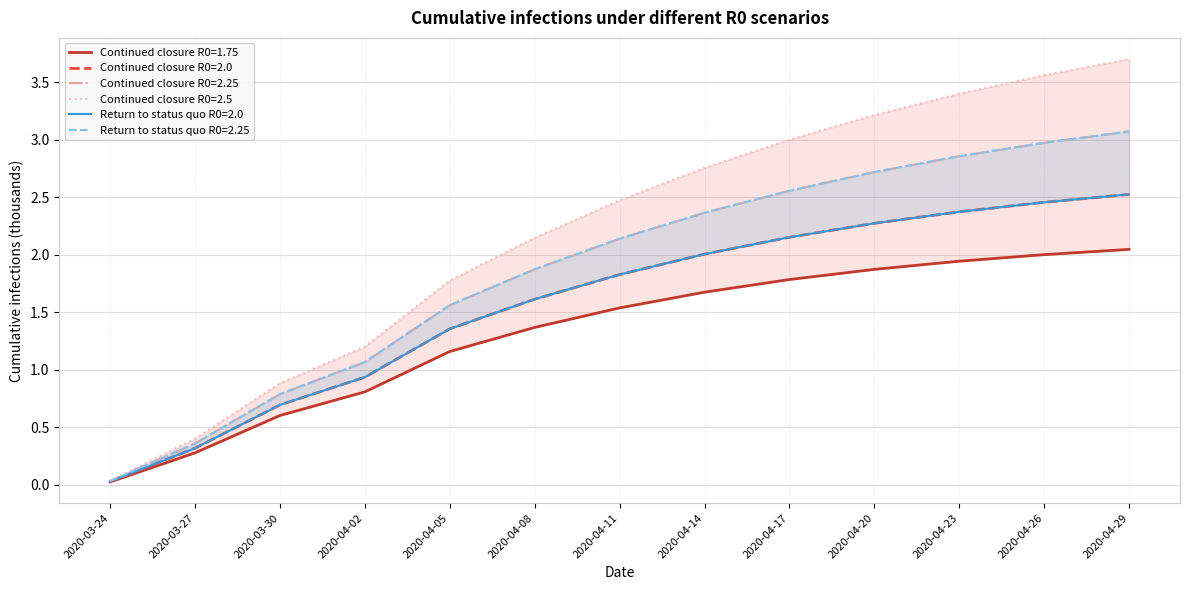

Is the value of Continued closure R0=2.25 at 2020-04-05 greater than the value of Continued closure R0=1.75 at 2020-04-14?

No